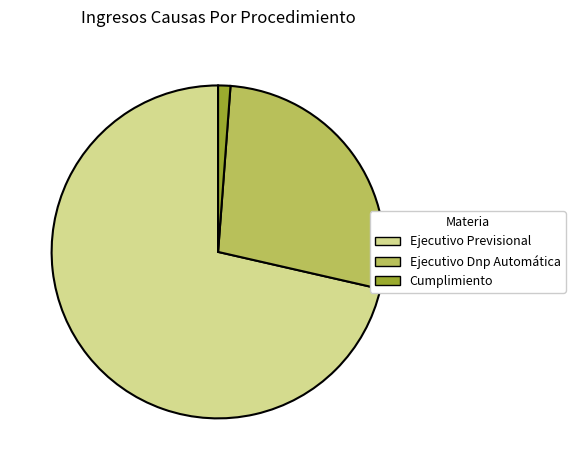

Do Ejecutivo Dnp Automática and Cumplimiento together represent more than half of the pie?

No